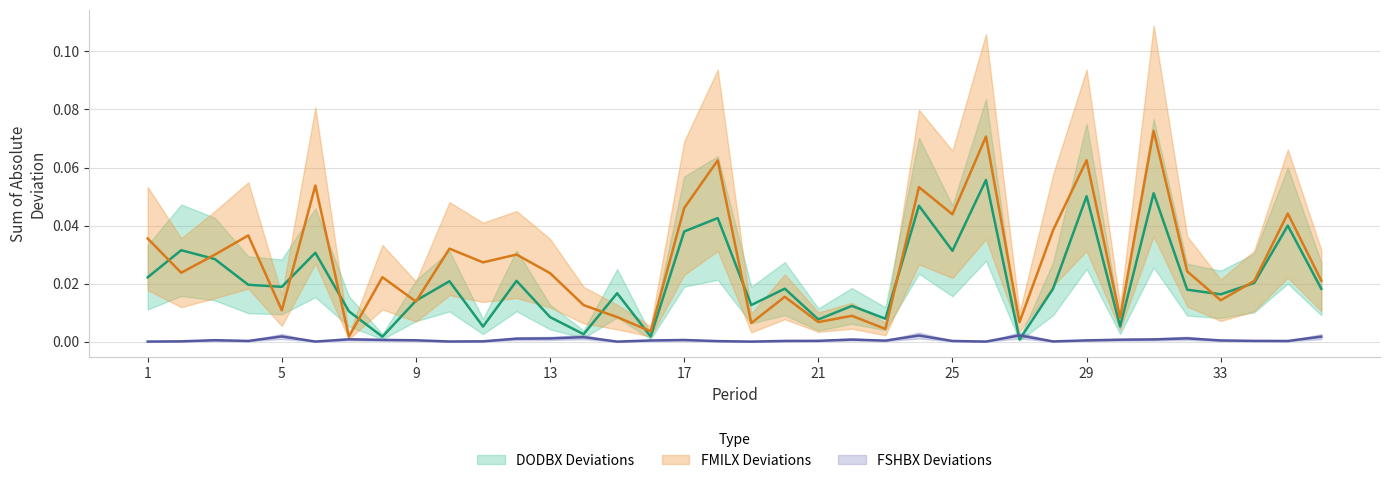

Reading left to right, transcribe all the data shown in this chart.

DODBX Deviations: 0.0	0.0	0.0	0.0	0.0	0.0	0.0	0.0	0.0	0.0	0.0	0.0	0.0	0.0	0.0	0.0	0.0	0.0	0.0	0.0	0.0	0.0	0.0	0.0	0.0	0.1	0.0	0.0	0.1	0.0	0.1	0.0	0.0	0.0	0.0	0.0
FMILX Deviations: 0.0	0.0	0.0	0.0	0.0	0.1	0.0	0.0	0.0	0.0	0.0	0.0	0.0	0.0	0.0	0.0	0.0	0.1	0.0	0.0	0.0	0.0	0.0	0.1	0.0	0.1	0.0	0.0	0.1	0.0	0.1	0.0	0.0	0.0	0.0	0.0
FSHBX Deviations: 0.0	0.0	0.0	0.0	0.0	0.0	0.0	0.0	0.0	0.0	0.0	0.0	0.0	0.0	0.0	0.0	0.0	0.0	0.0	0.0	0.0	0.0	0.0	0.0	0.0	0.0	0.0	0.0	0.0	0.0	0.0	0.0	0.0	0.0	0.0	0.0